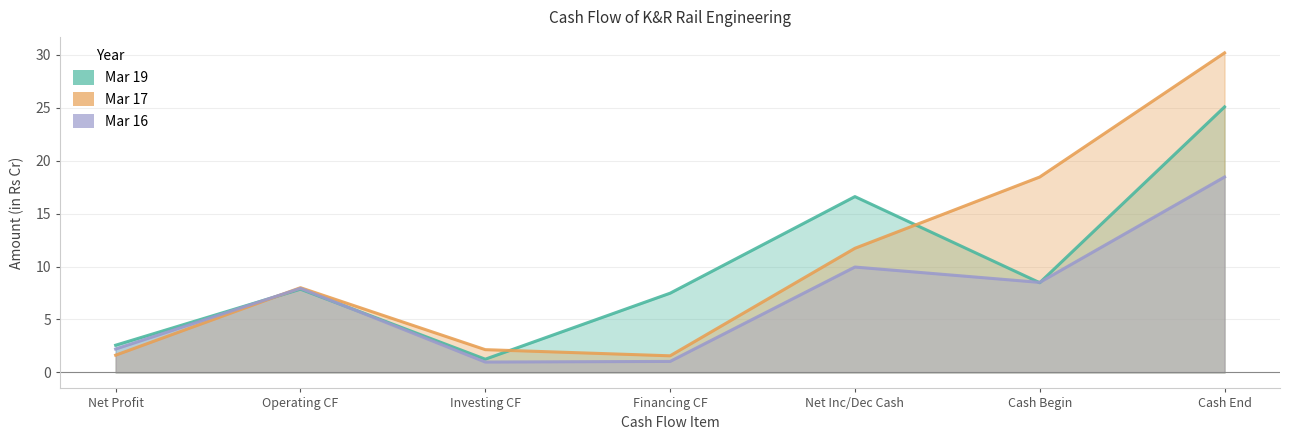

Between Operating CF and Investing CF, which series saw the biggest shift?

Mar 16